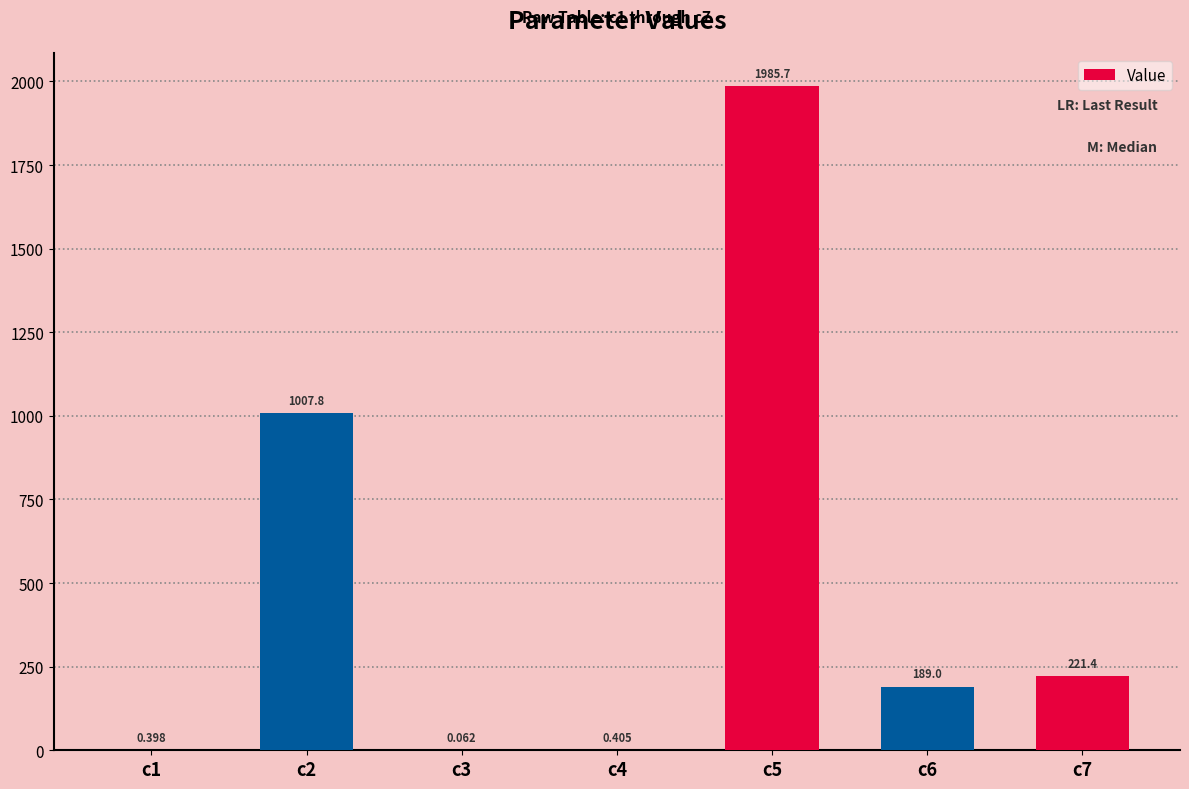

The chart shows a value of 0.0 at c3. True or false?

False